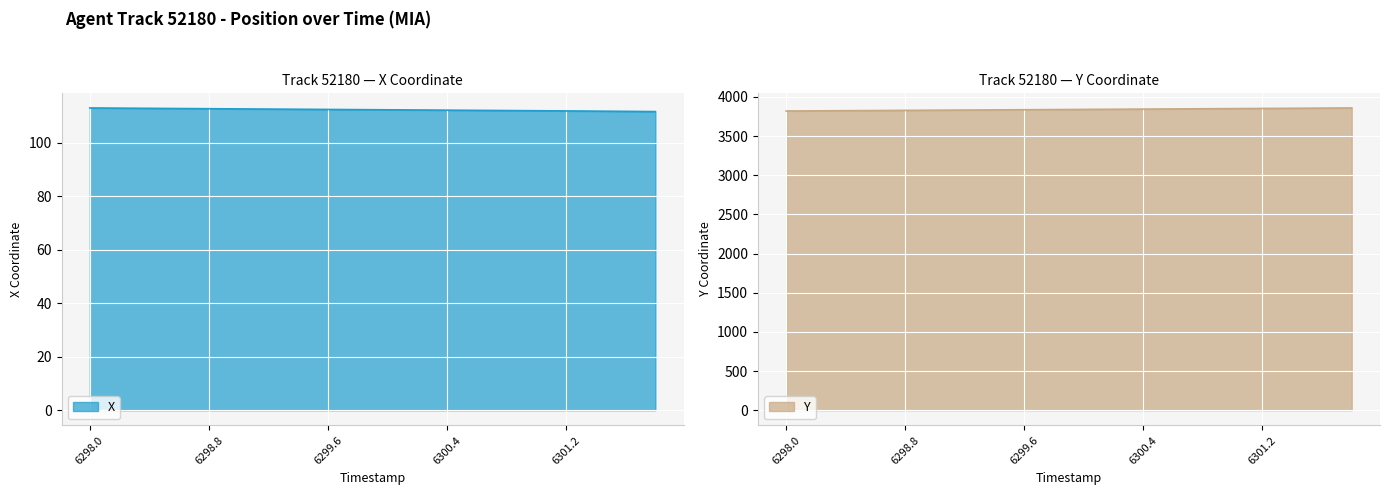

List the series in order of their overall mean, lowest first.

X, Y